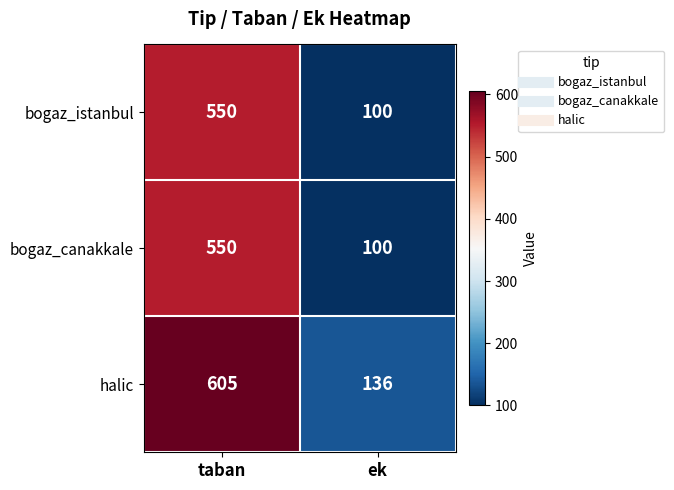

What is the smallest value displayed?

100